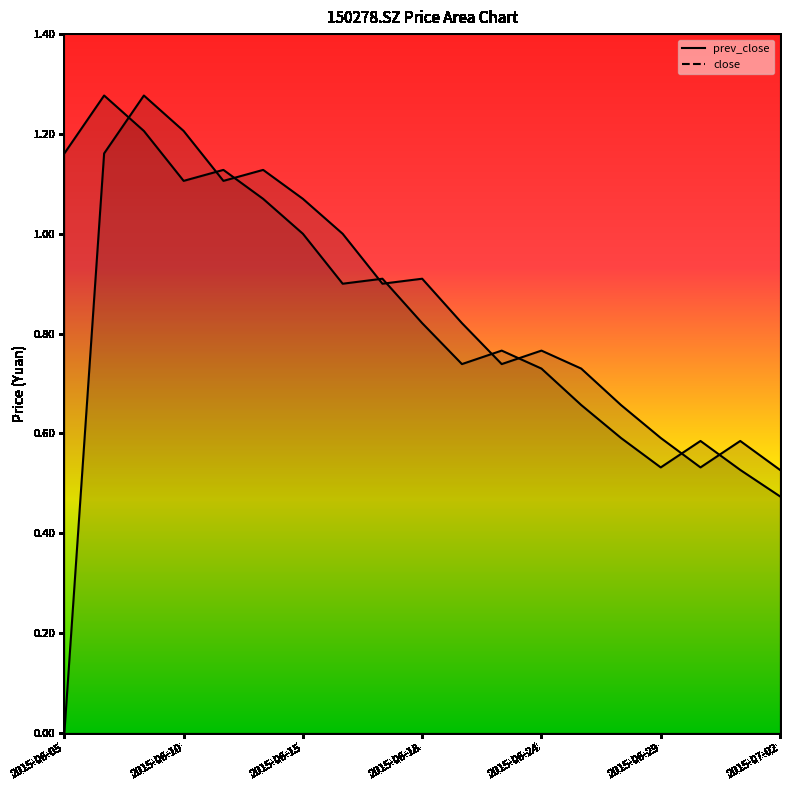

What is the sum of all prev_close values?

15.7